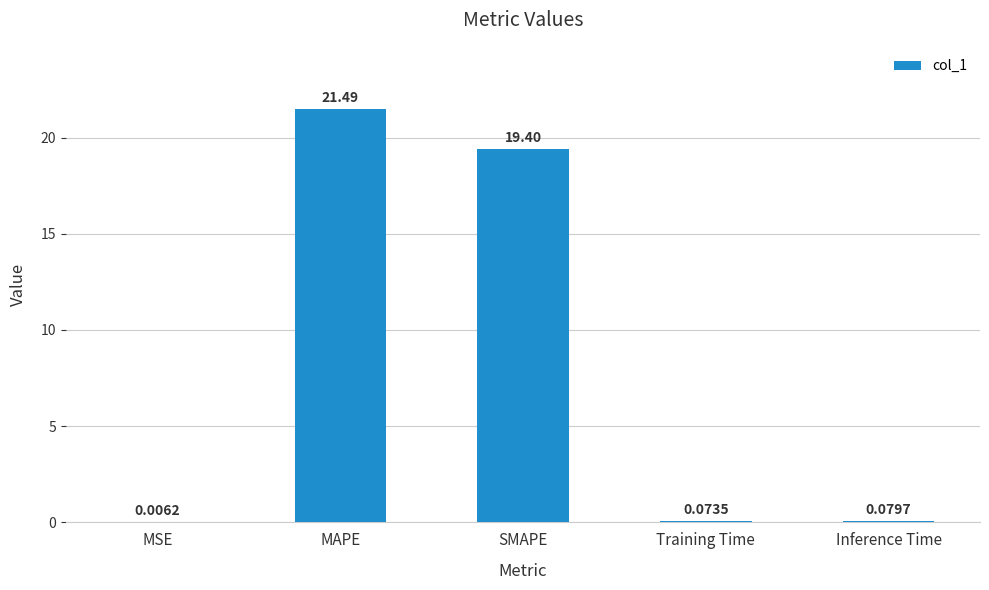

Where is the data nearest to the value 10?

SMAPE